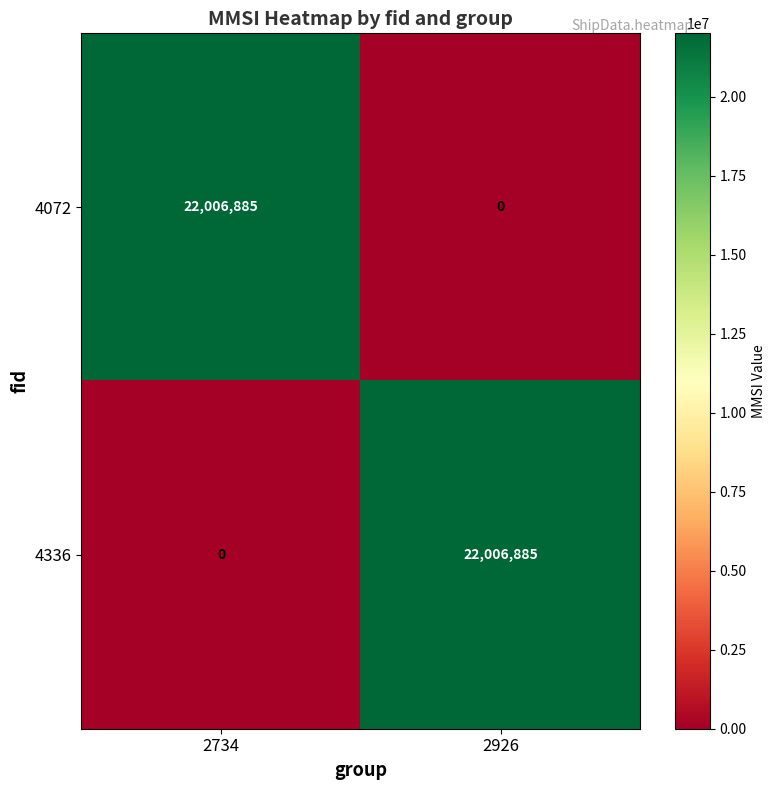

Reading left to right, list all the values displayed in this chart.

4072: 22006885	0
4336: 0	22006885